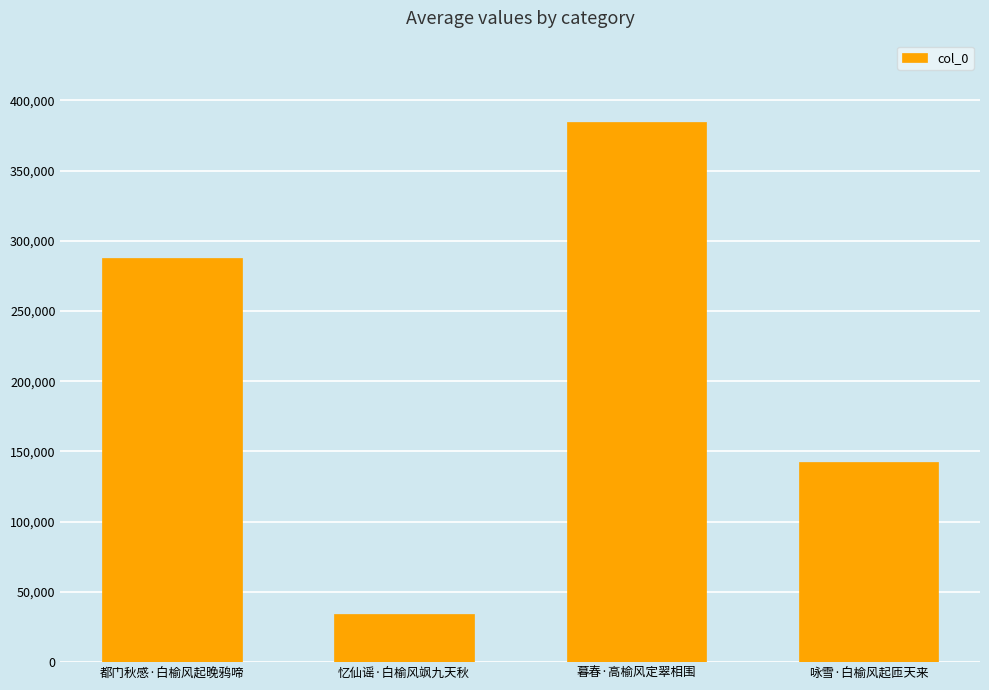

True or false: the data shows 384822 at 暮春·高榆风定翠相围.

True